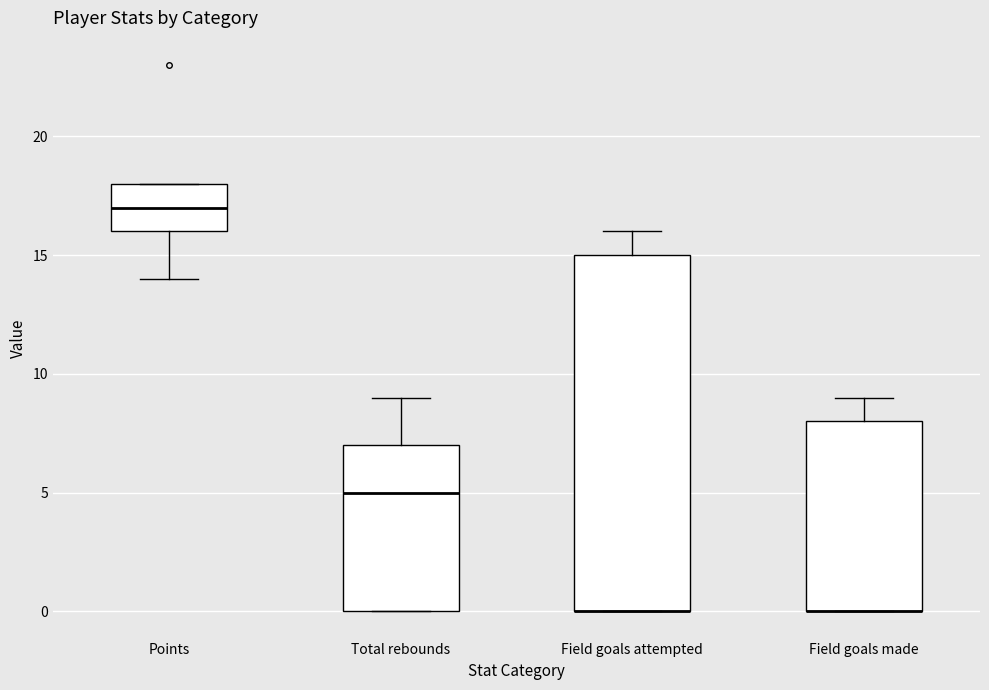

Where is the lower edge of the box for Total rebounds on the y-axis? The values are not printed on the chart, so give them approximately, as read against the axis.

0